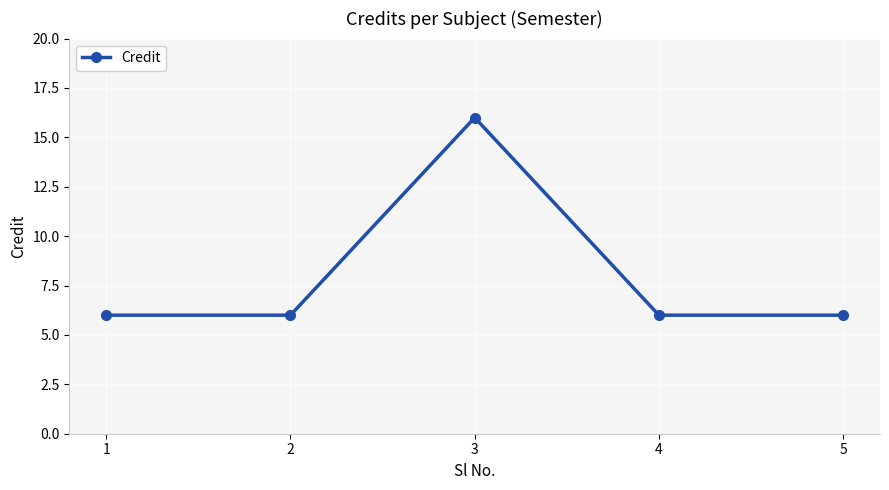

How many lines are shown in the chart?

1